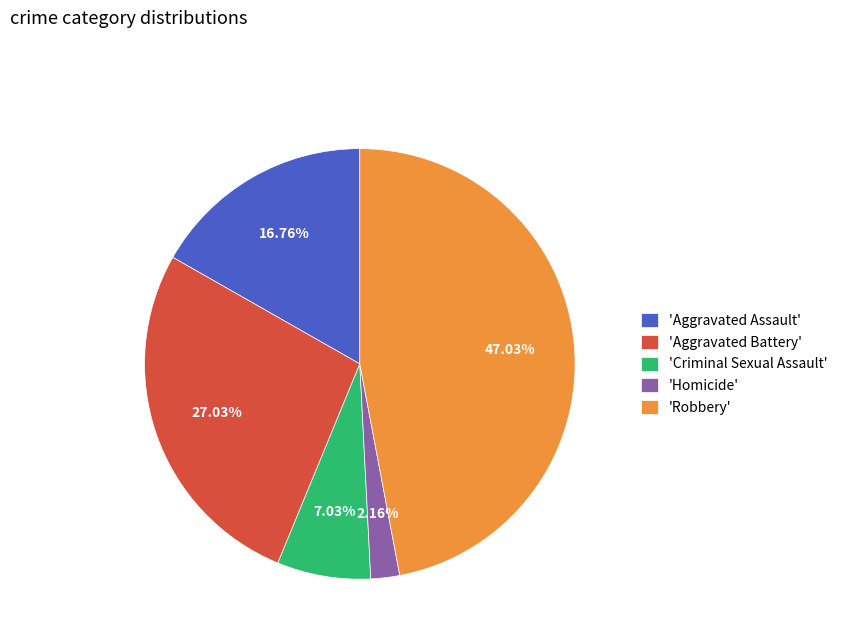

Which slice is the smallest?

'Homicide'